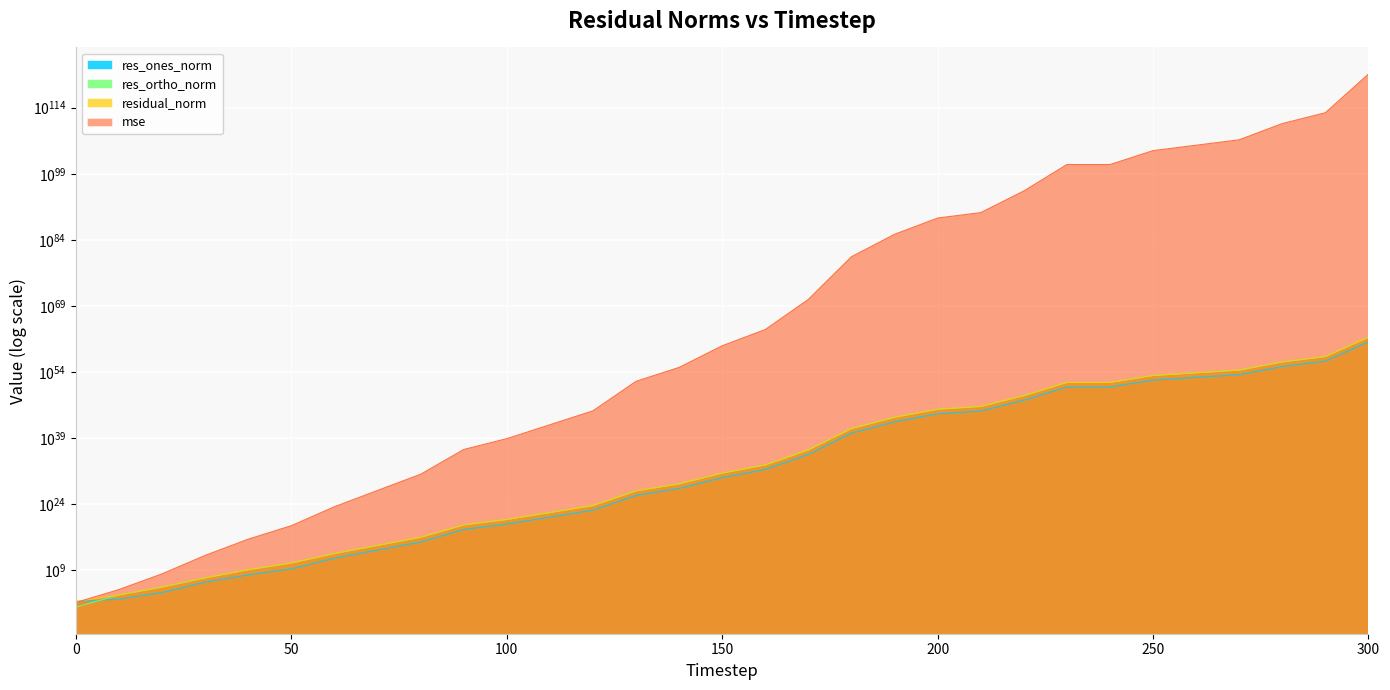

Between 10 and 80, which series saw the biggest shift?

residual_norm